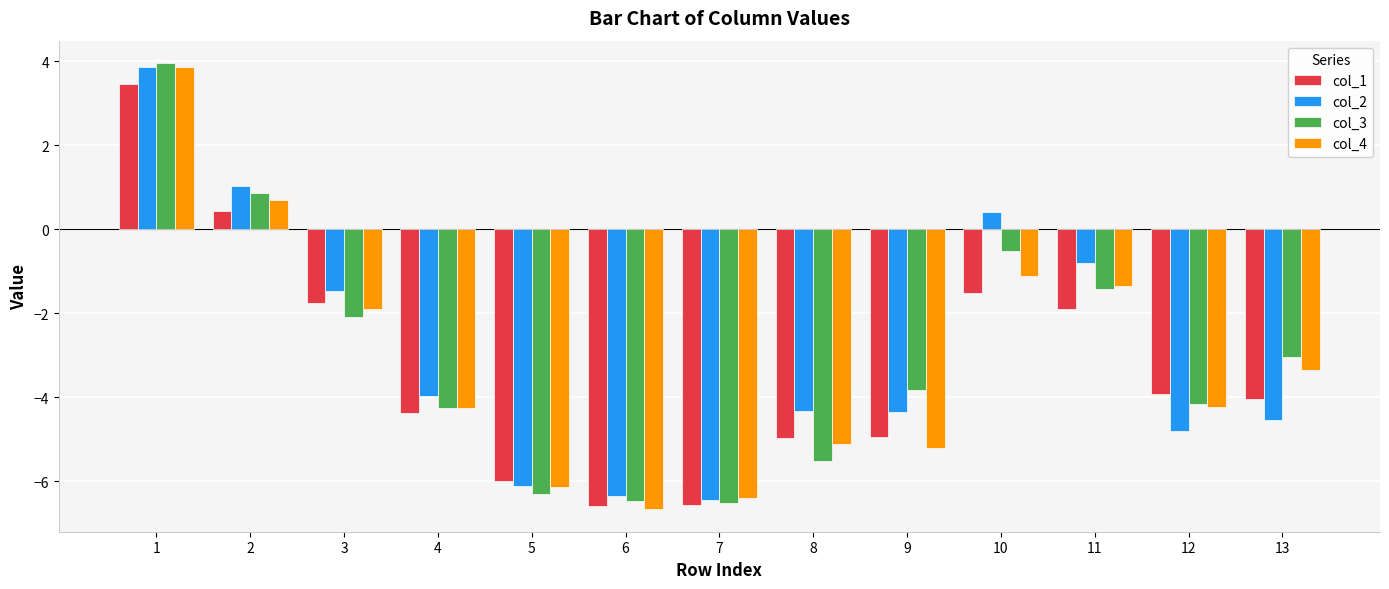

What is the value of the col_3 bar at the 6th from the left?

-6.5